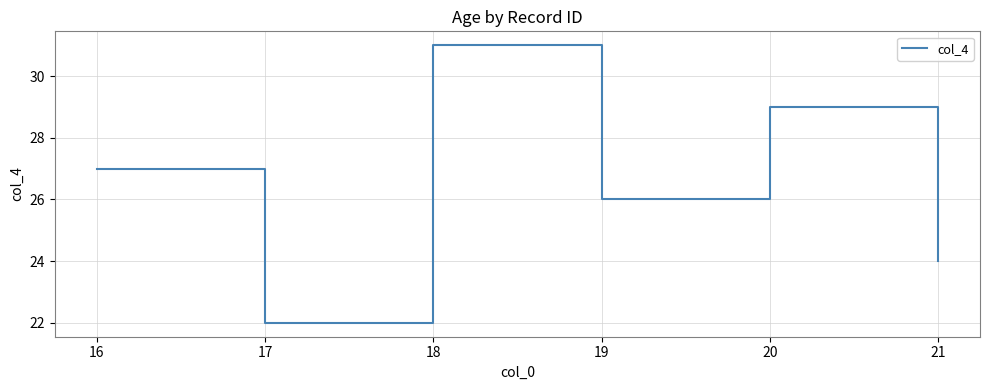

True or false: there are more than 0 points higher than both neighbors.

True